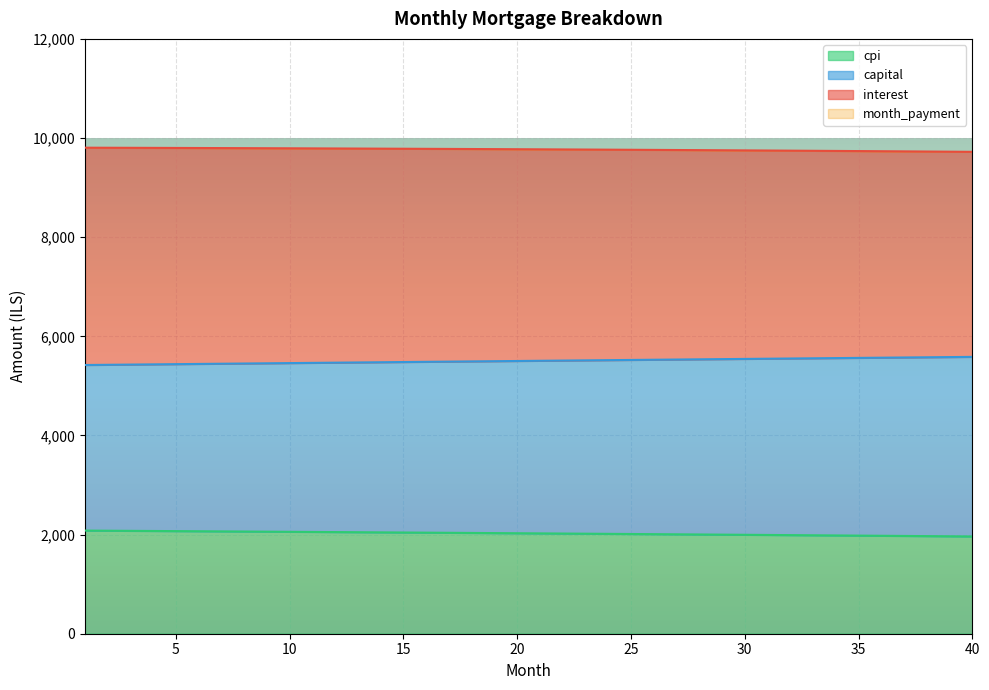

What is the difference between the maximum and minimum values in the capital series?

164.0